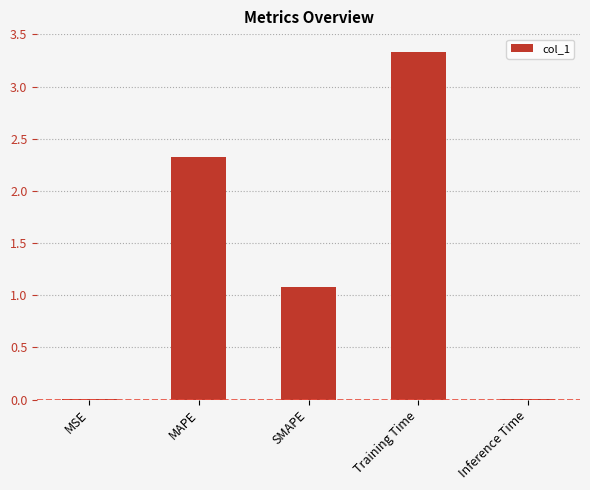

Where does the data first go above 1?

MAPE